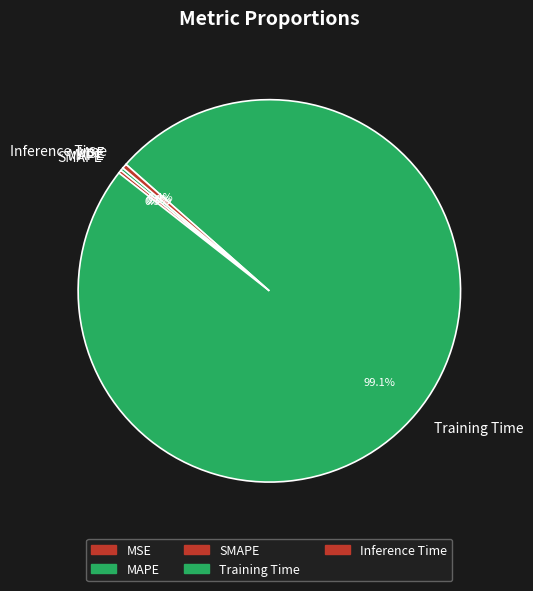

Which slice represents more than half of the pie?

Training Time